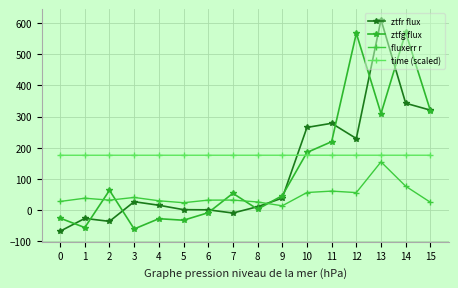

What is the highest value of the fluxerr r series?

154.1